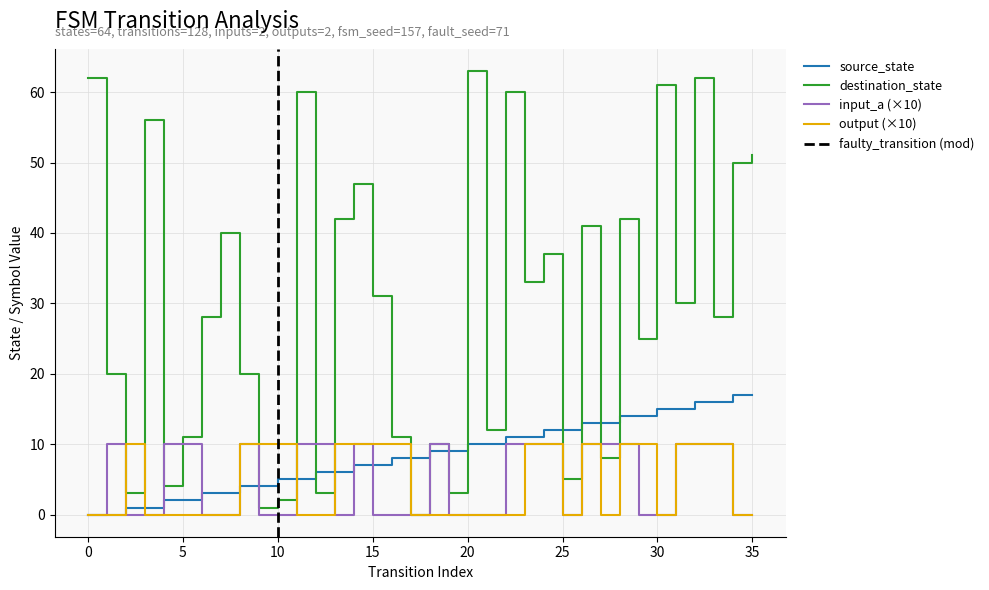

What is the difference between the maximum and second lowest values in the input_symbol_a series?

10